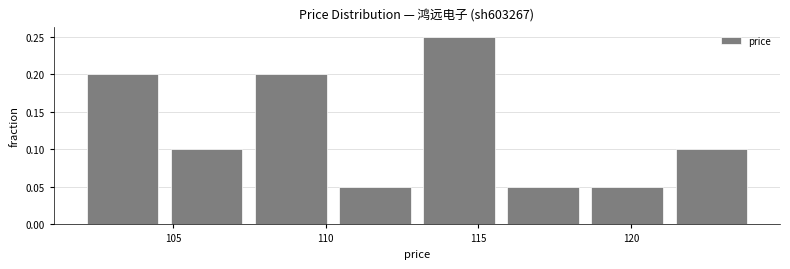

Over which range of the x-axis is the bar tallest?

113.0 to 115.5